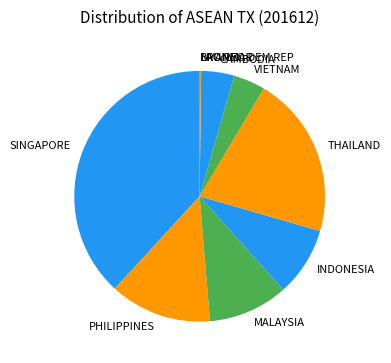

Is it true that THAILAND is 15% of the pie?

False